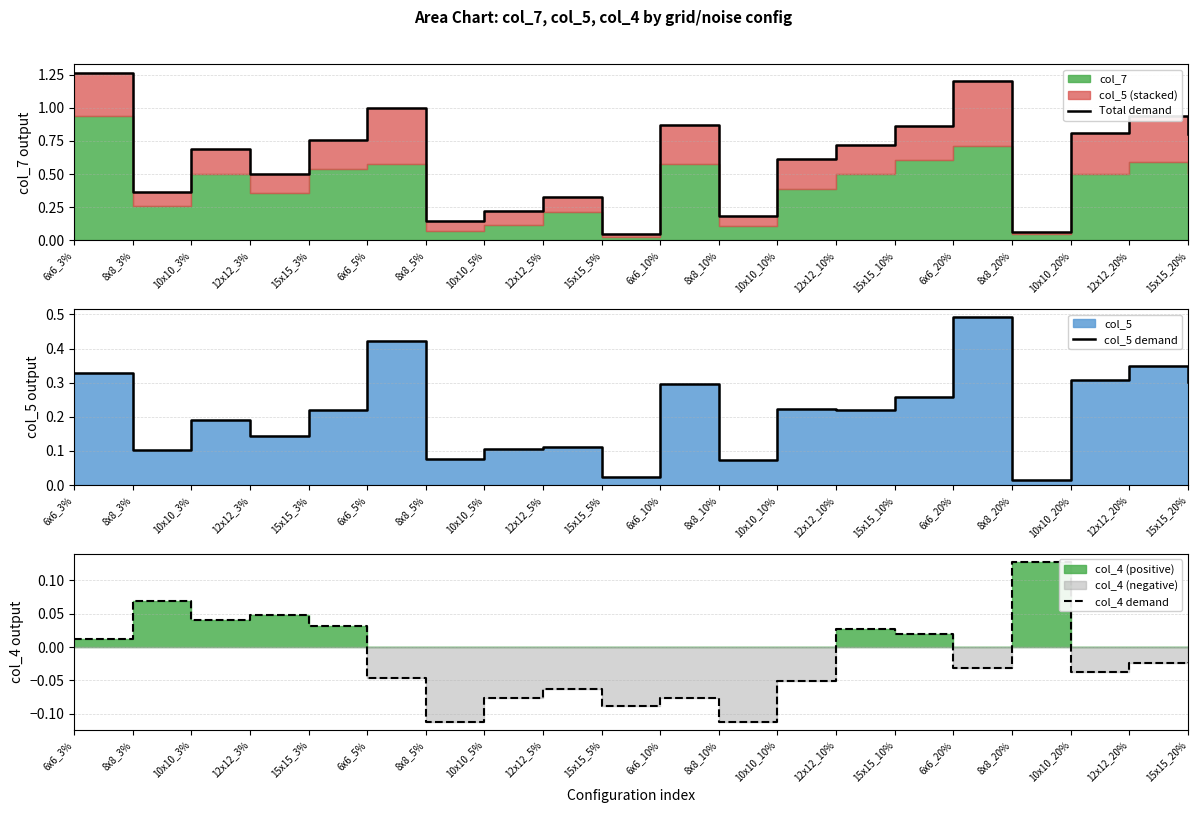

How many interior local peaks does the Total demand series have?

6